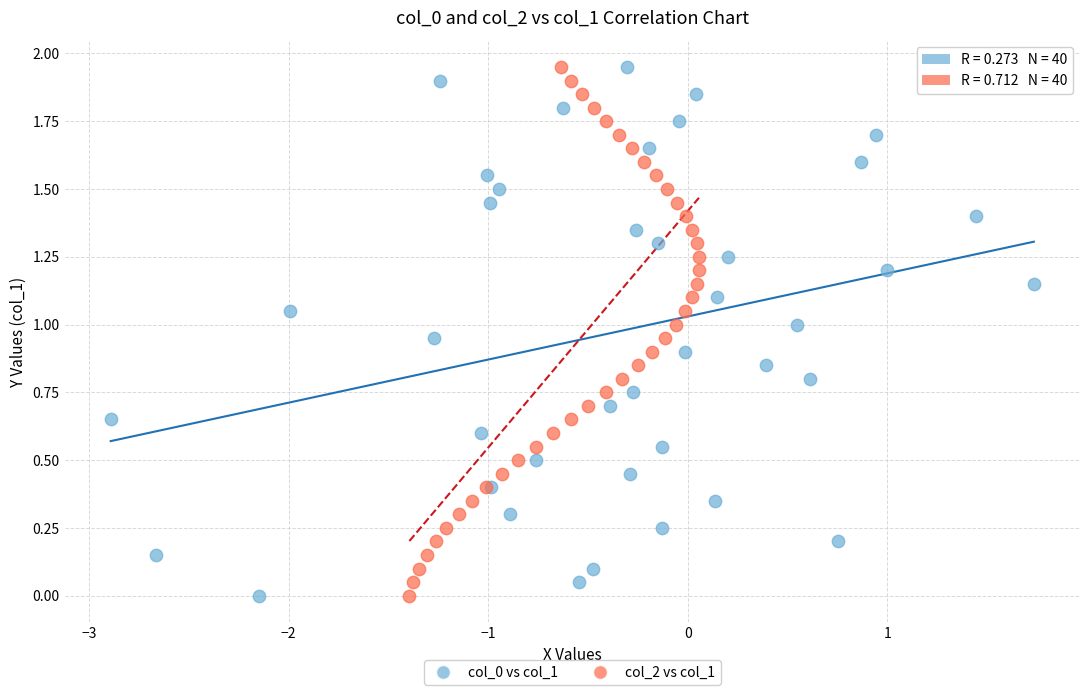

What are all the series names shown in the legend?

col_0 vs col_1, col_2 vs col_1